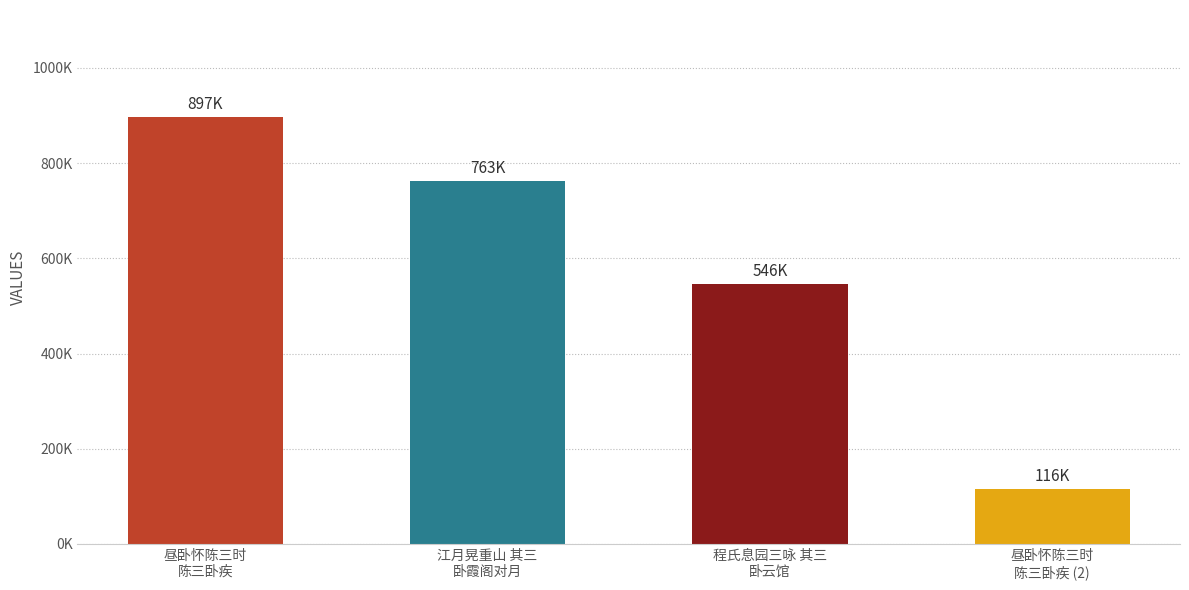

What is the ratio of the value at 江月晃重山 其三
卧霞阁对月 to the value at 昼卧怀陈三时
陈三卧疾?

0.9